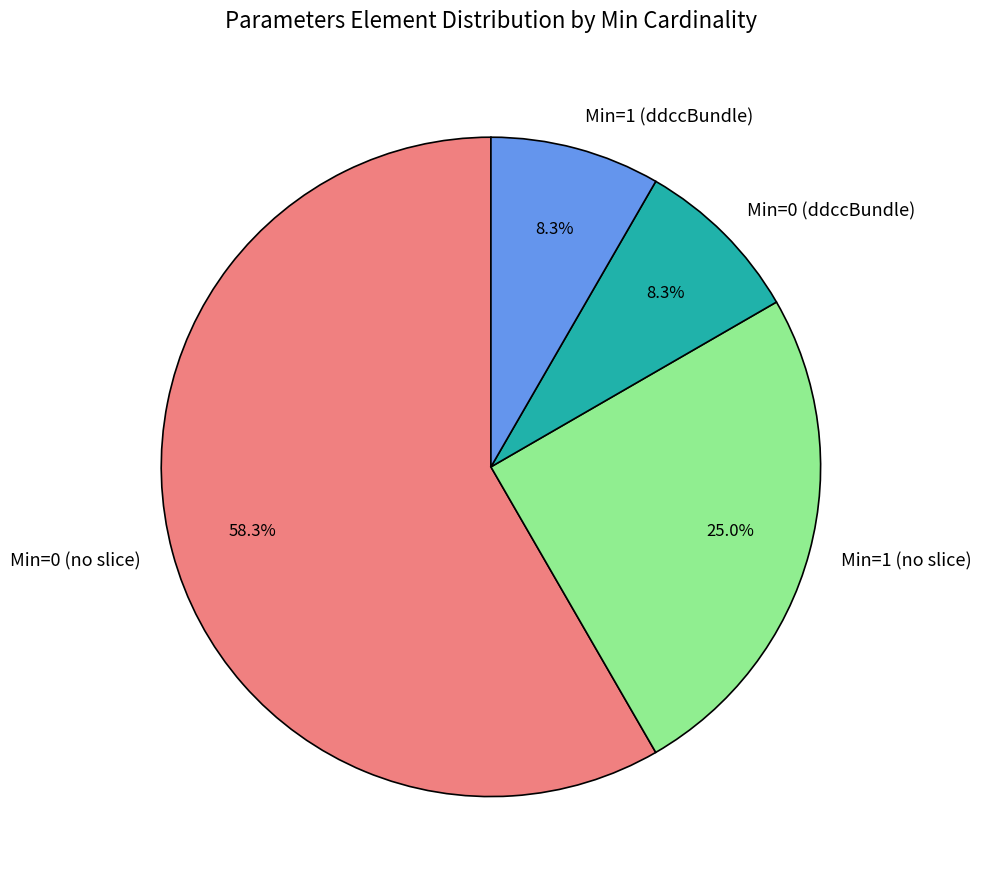

Which slice is the largest?

Min=0 (no slice)